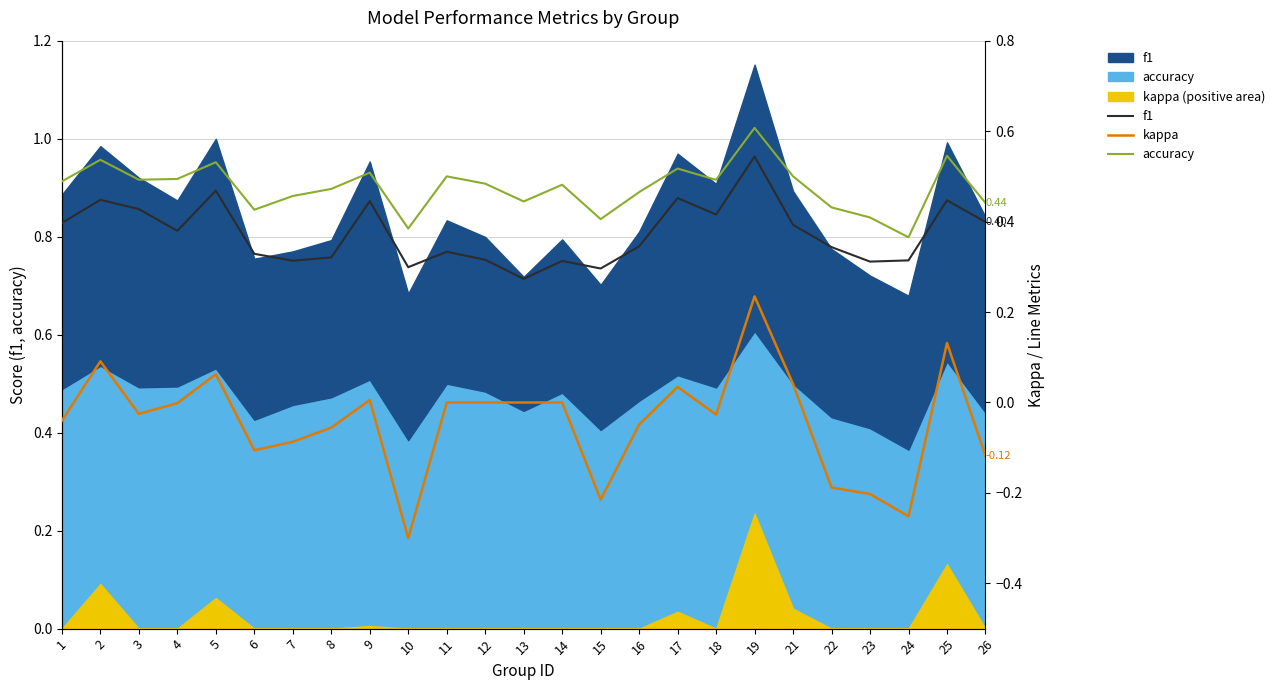

At which category is the sum across all series the highest?

19